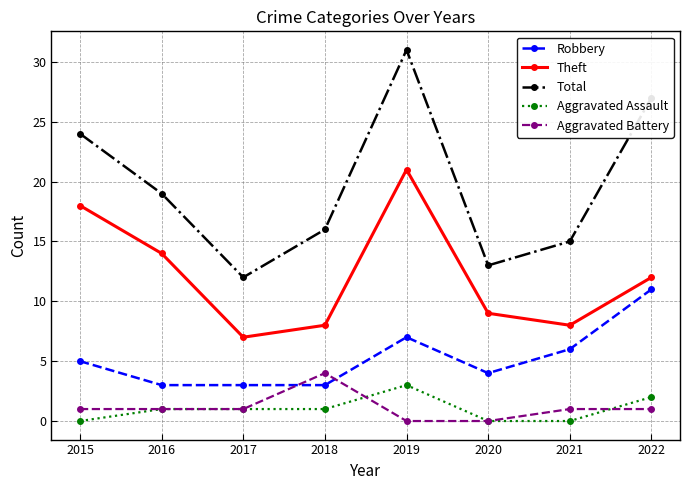

Does the chart have visible grid lines?

Yes